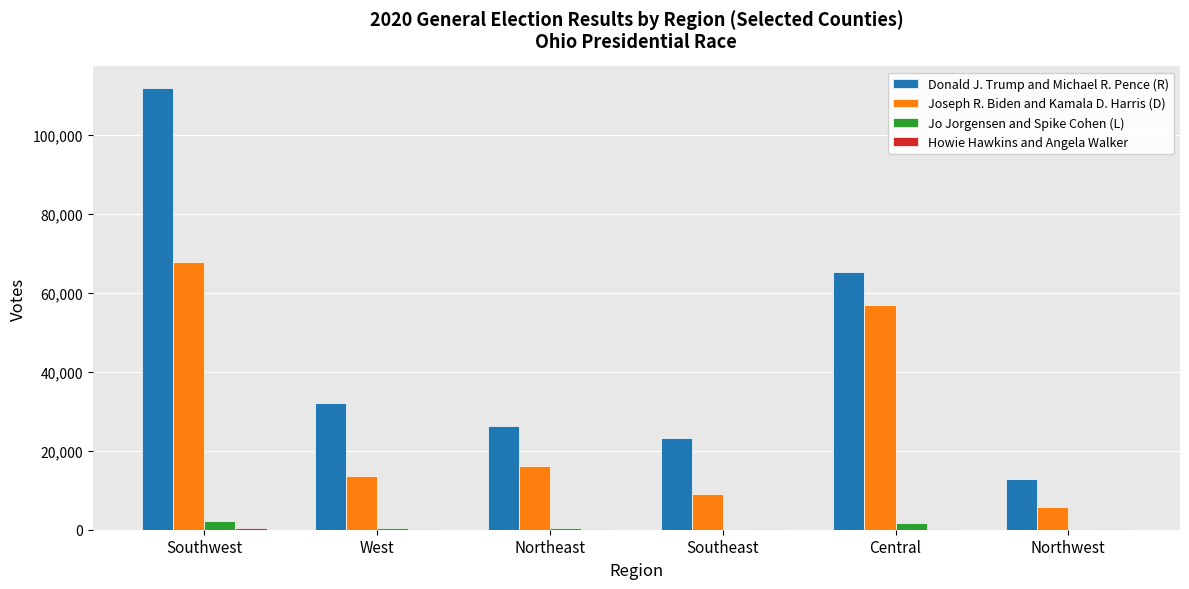

What is the sum of all Joseph R. Biden and Kamala D. Harris (D) values?

169389